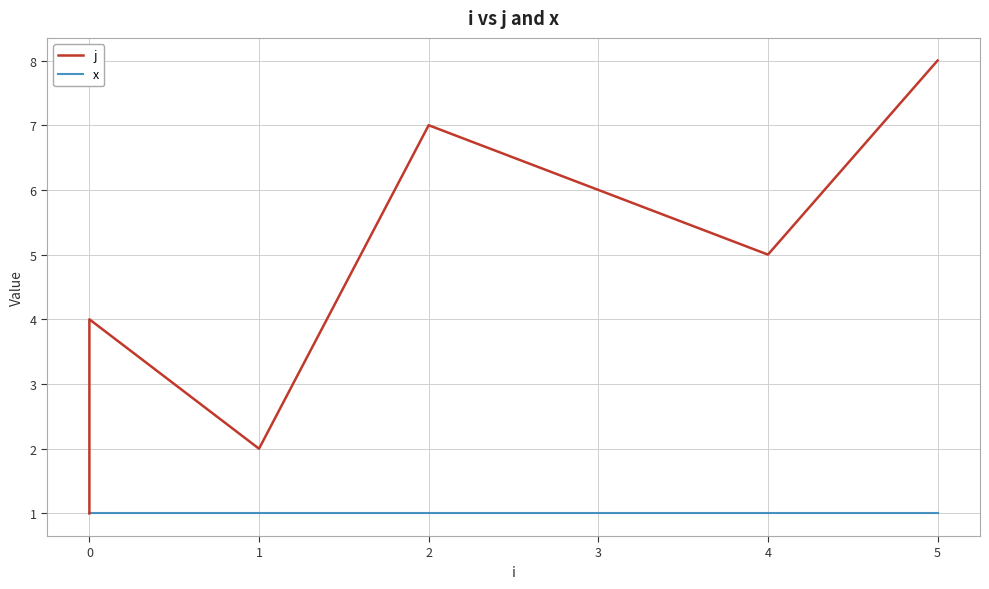

True or false: x and j intersect in this chart.

False